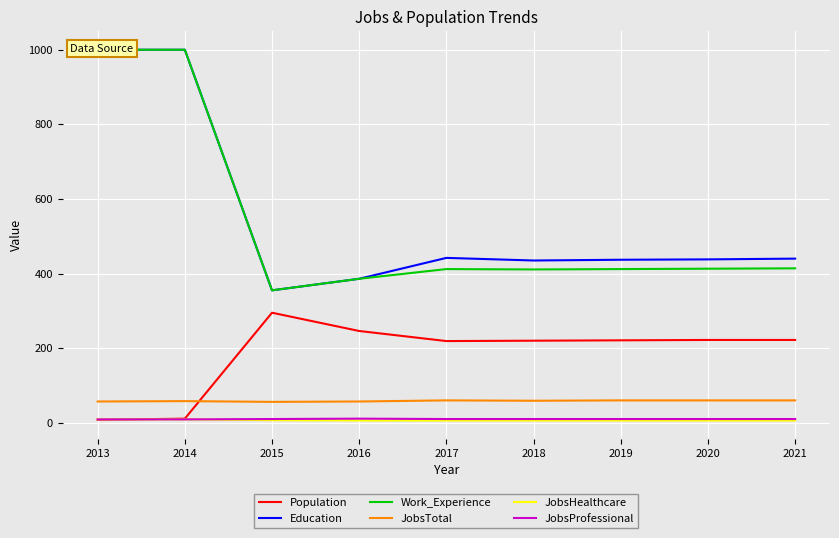

What is the lowest value of the JobsHealthcare series?

6